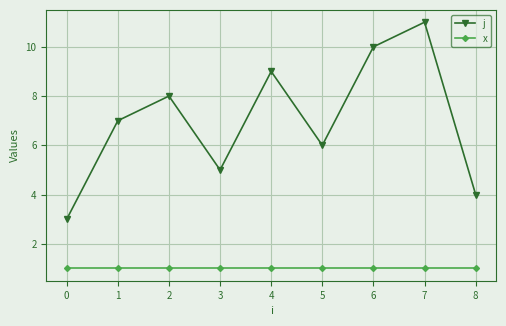

What is the value of the x point at the 4th from the left?

1